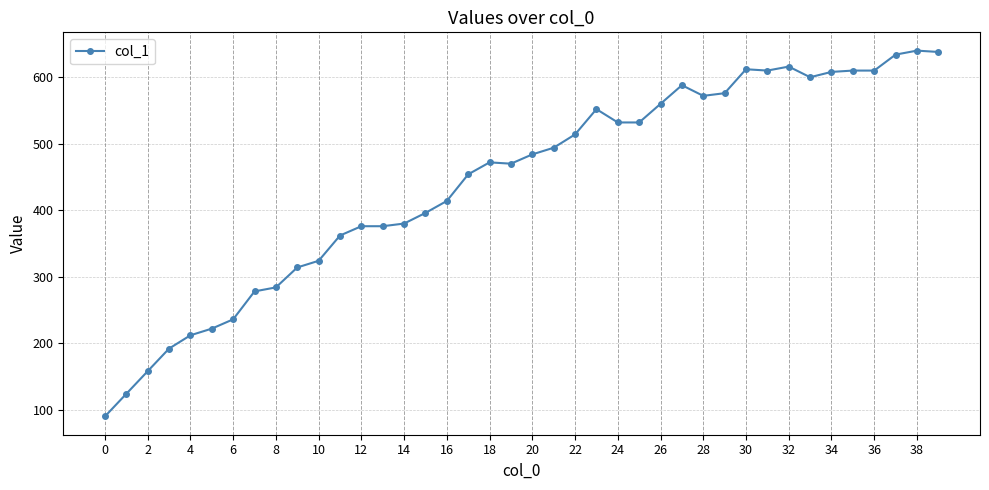

What is the greatest value displayed?

640